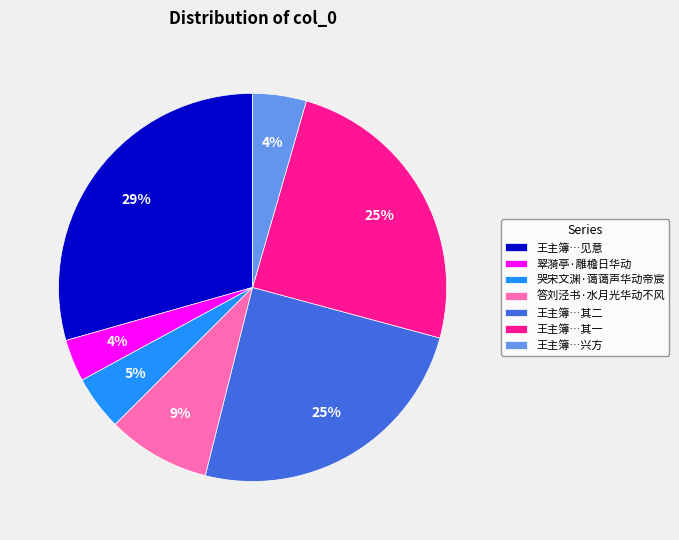

To the nearest percent, what is the combined percentage of 王主簿…兴方 and 哭宋文渊·蔼蔼声华动帝宸?

9%